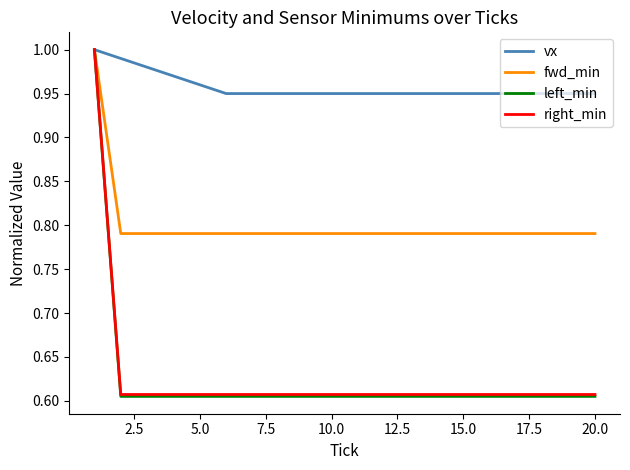

Which series has the largest range (max minus min)?

left_min